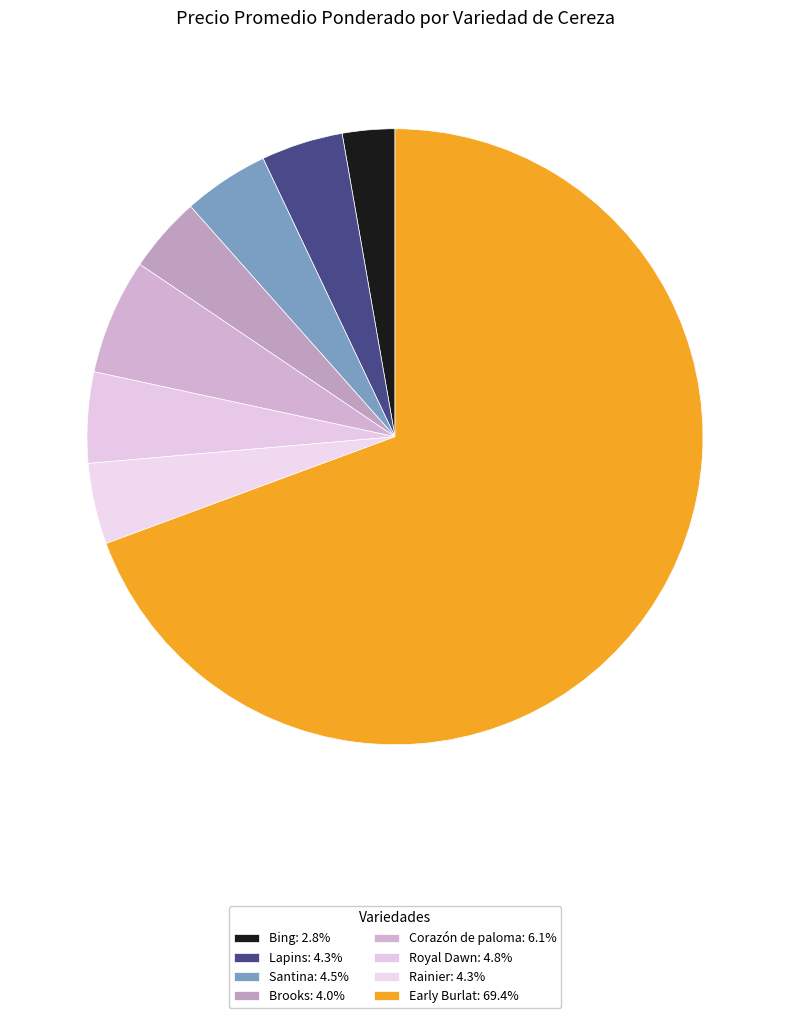

Which slice is the smallest?

Bing